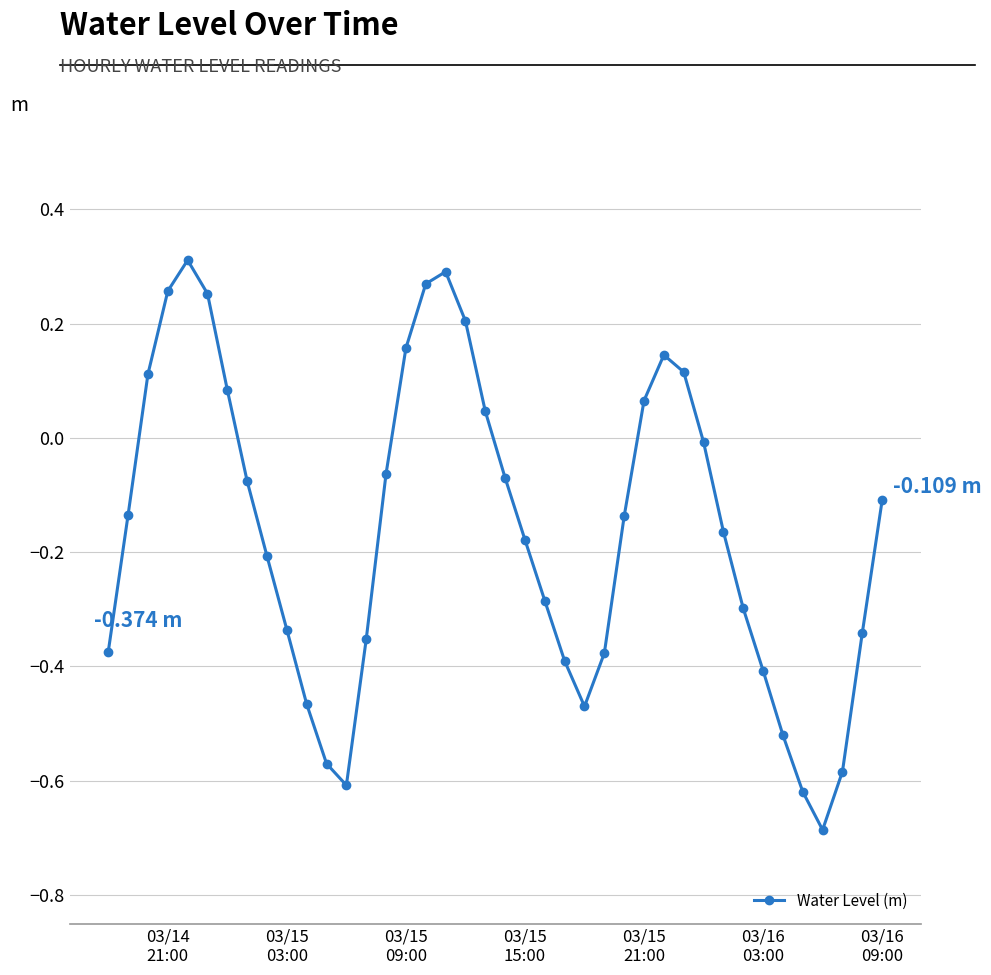

Does the chart have visible grid lines?

Yes